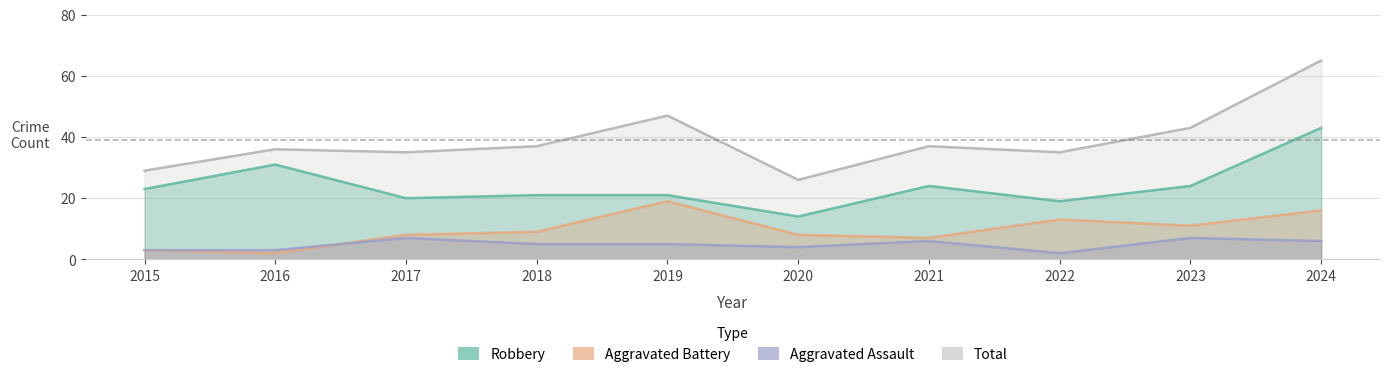

Does the chart display data point markers on the line(s)?

No